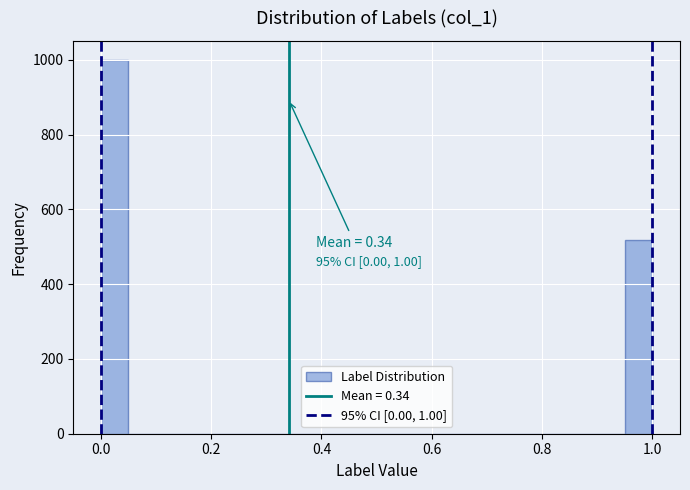

Around what value on the x-axis is the tallest bar? Give the approximate position of its centre, as read against the axis.

0.02